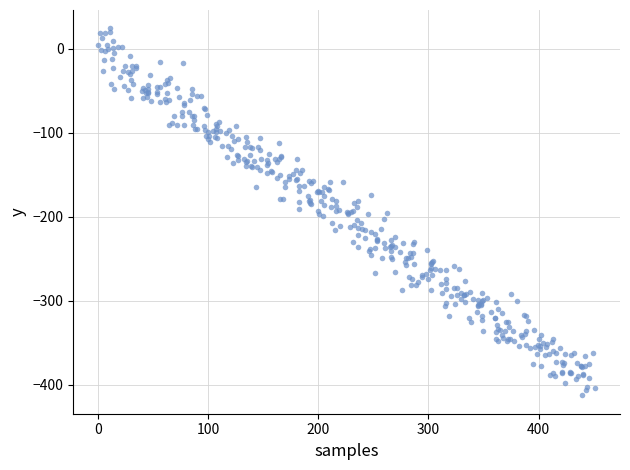

What is the range of Y values (max minus min)?

436.7